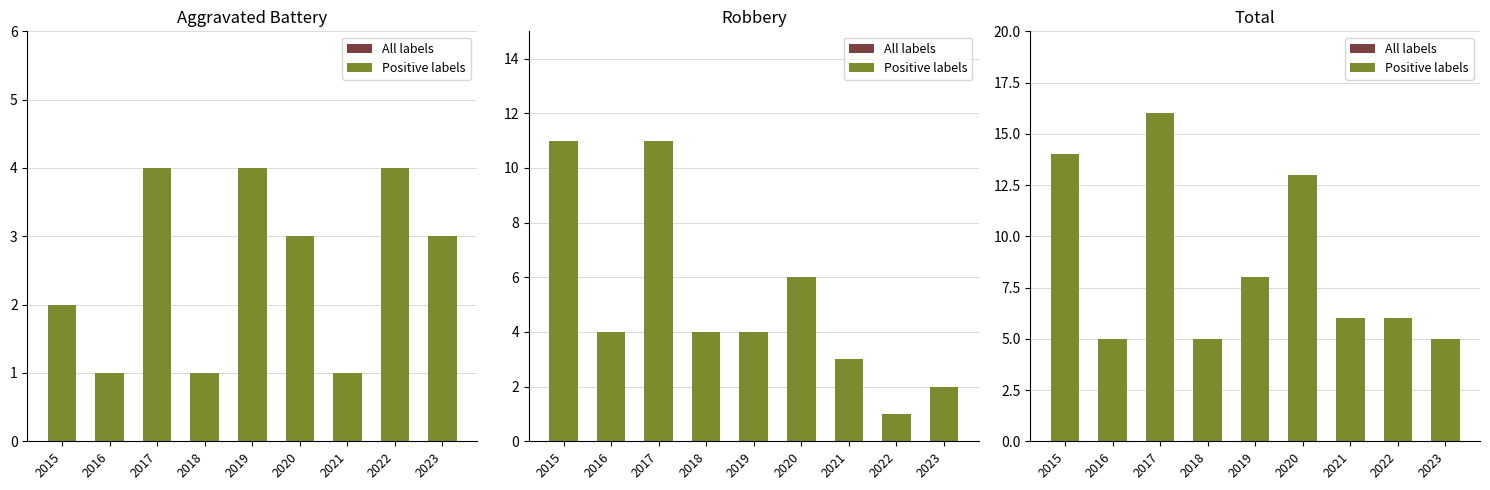

List the labels in order of Positive labels value, largest first.

2017, 2015, 2020, 2019, 2021, 2022, 2016, 2018, 2023